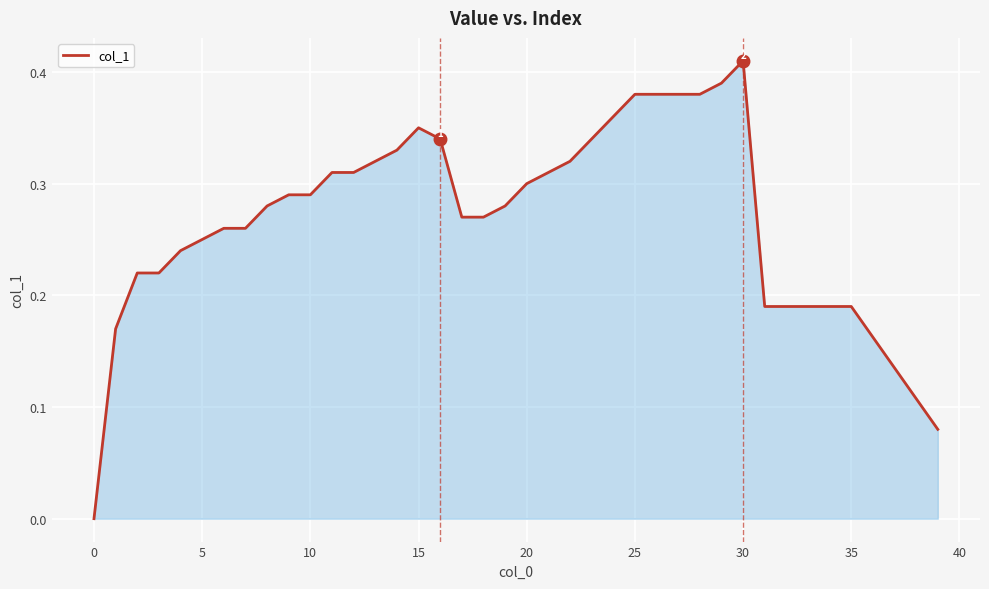

How many lines are shown in the chart?

1